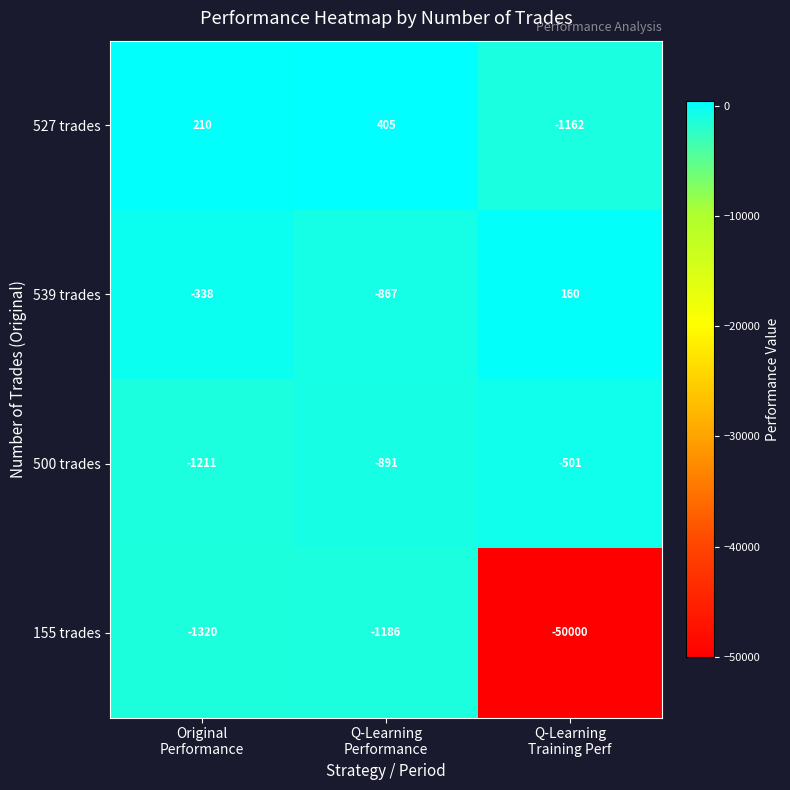

List the series in order of their peak value, highest first.

527 trades, 539 trades, 500 trades, 155 trades